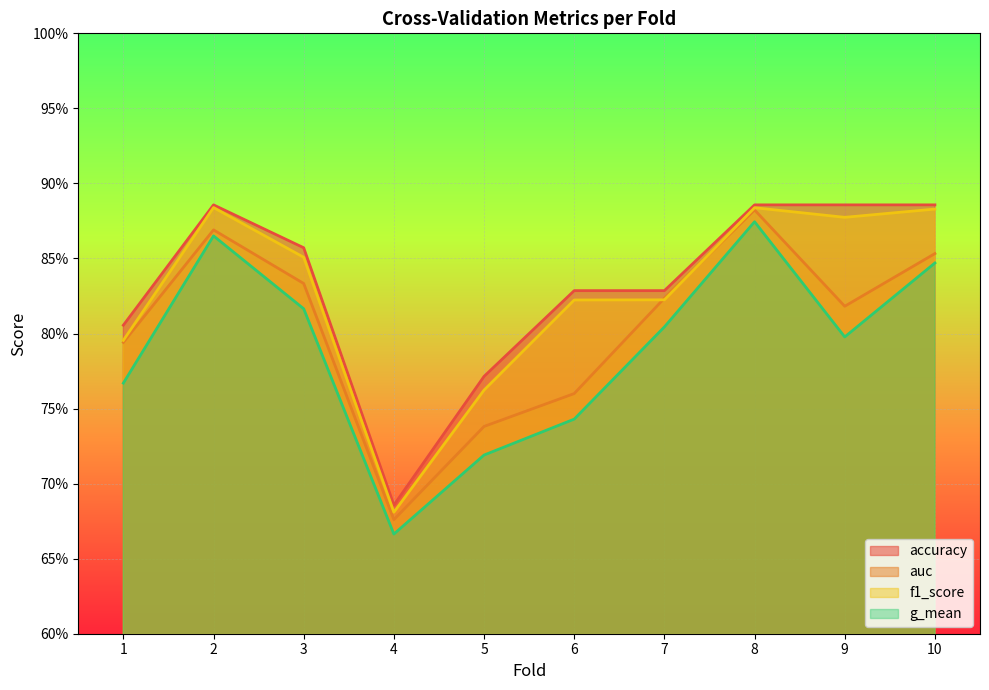

Count the number of categories in the chart.

10